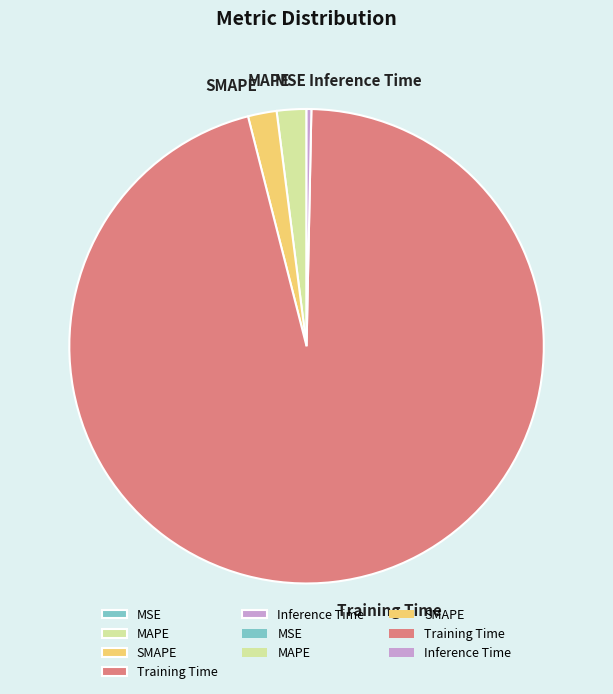

Which slice is the largest?

Training Time